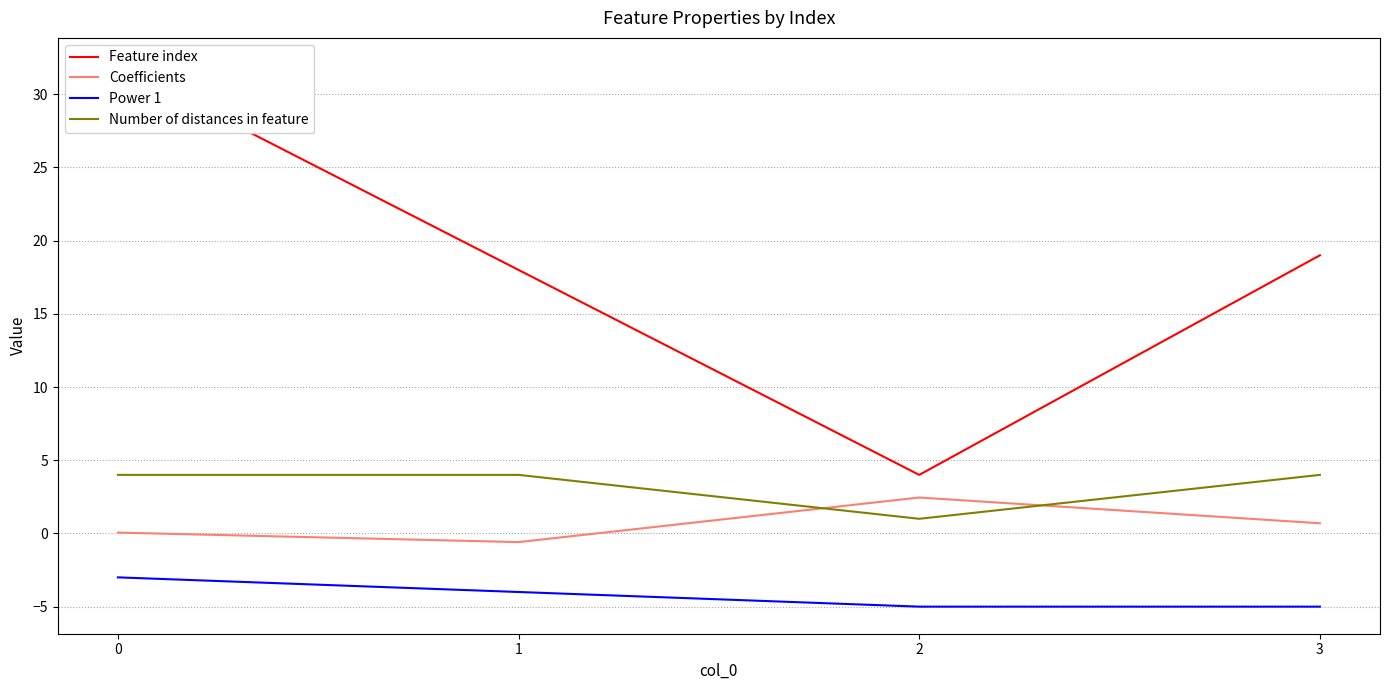

True or false: Feature index and Number of distances in feature intersect in this chart.

False